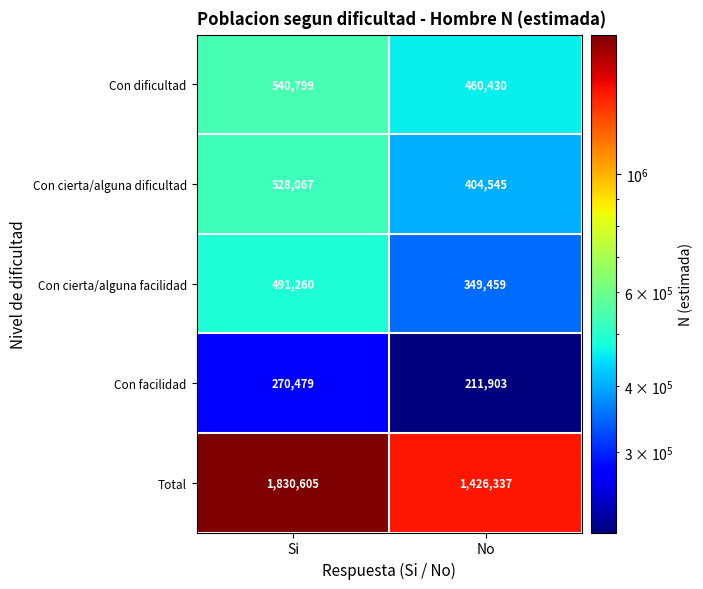

The Con dificultad series shows 239276 at Si. True or false?

False